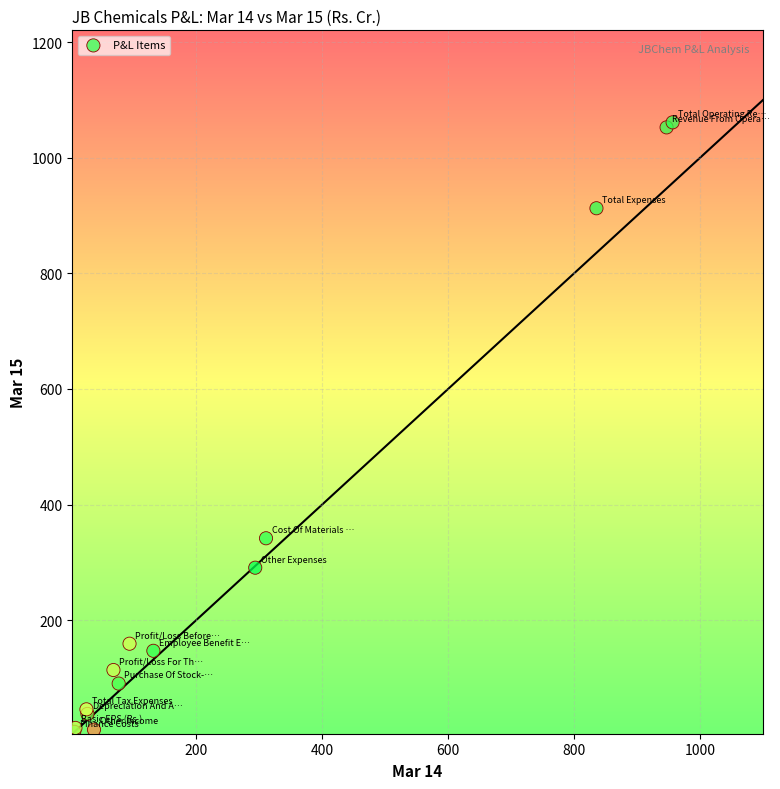

What Y value in the scatter plot is closest to 534?

341.6